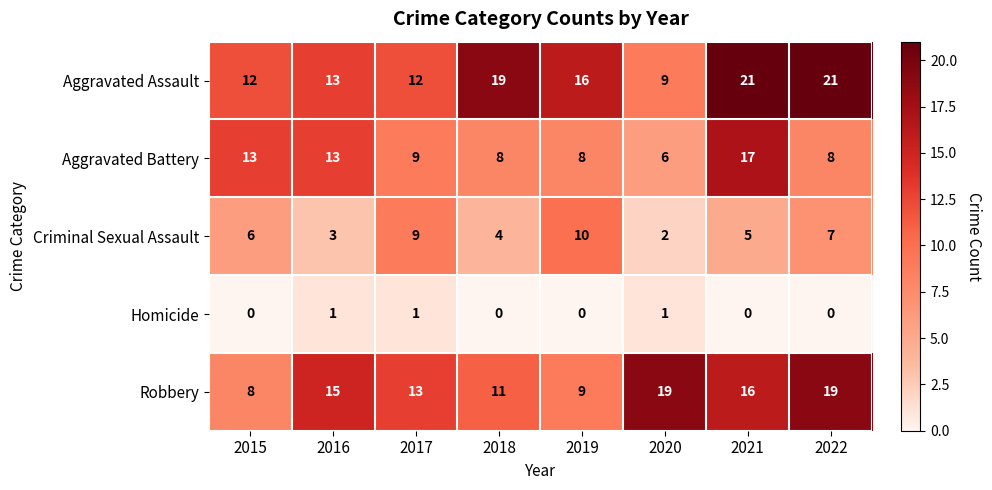

The Aggravated Battery series shows 4 at 2016. True or false?

False